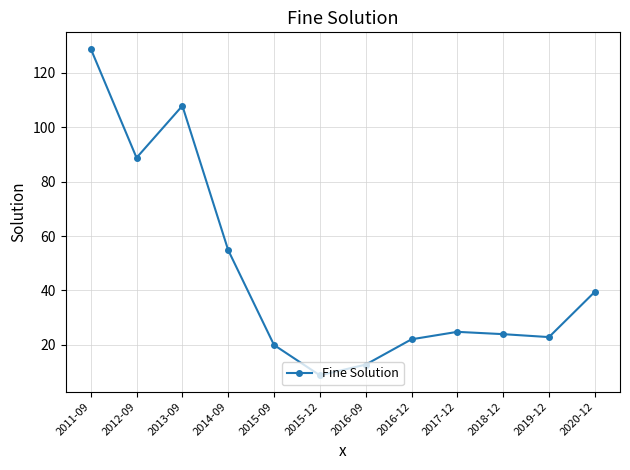

What position from the left is 2018-12?

10